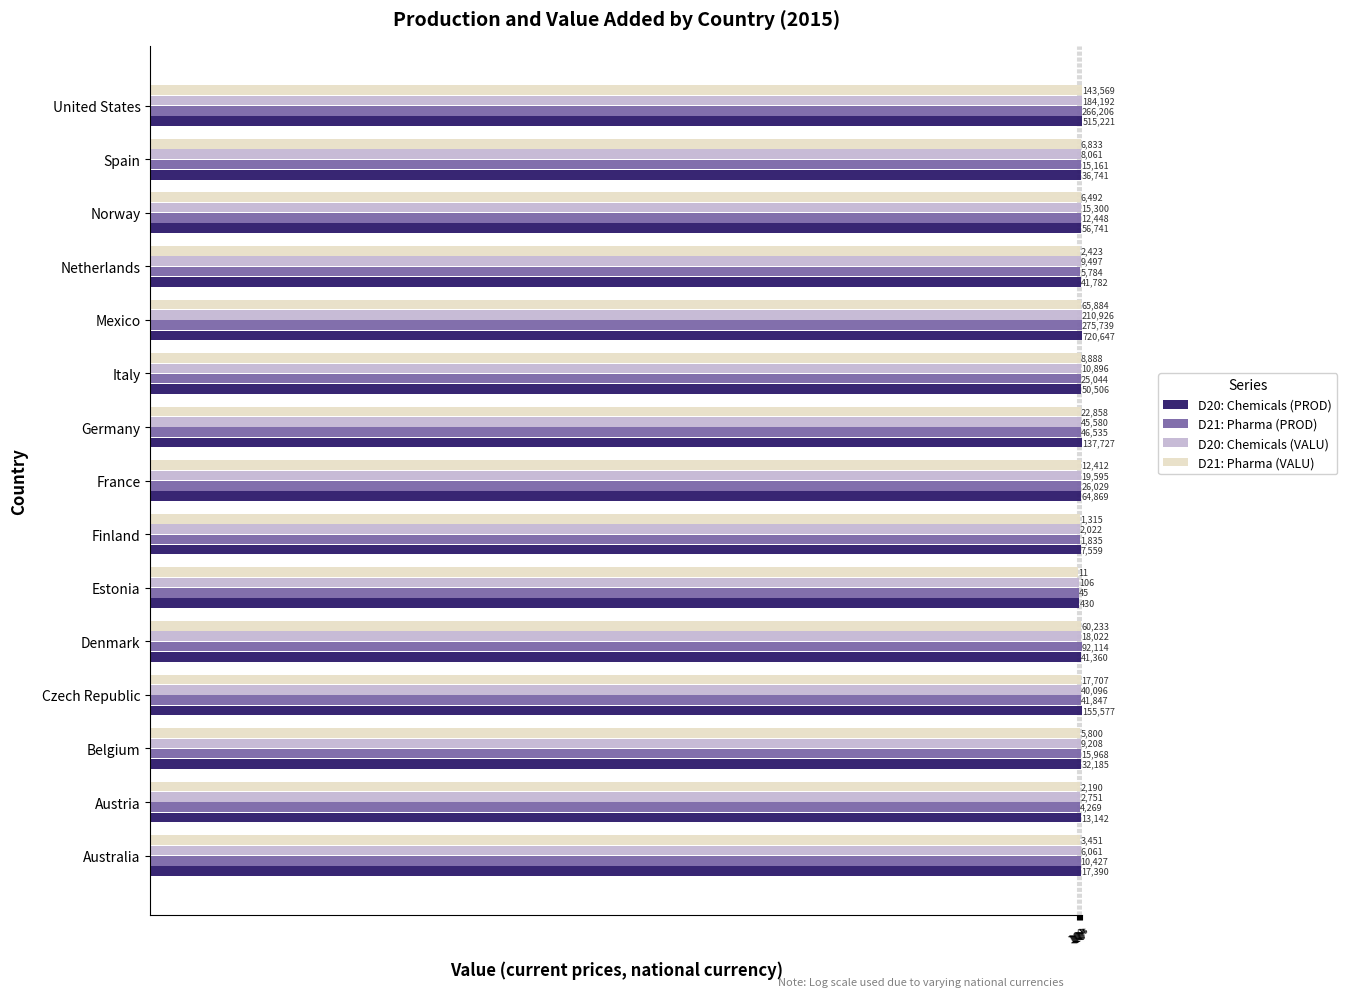

The D20: Chemicals (PROD) series shows 20117.9 at Netherlands. True or false?

False